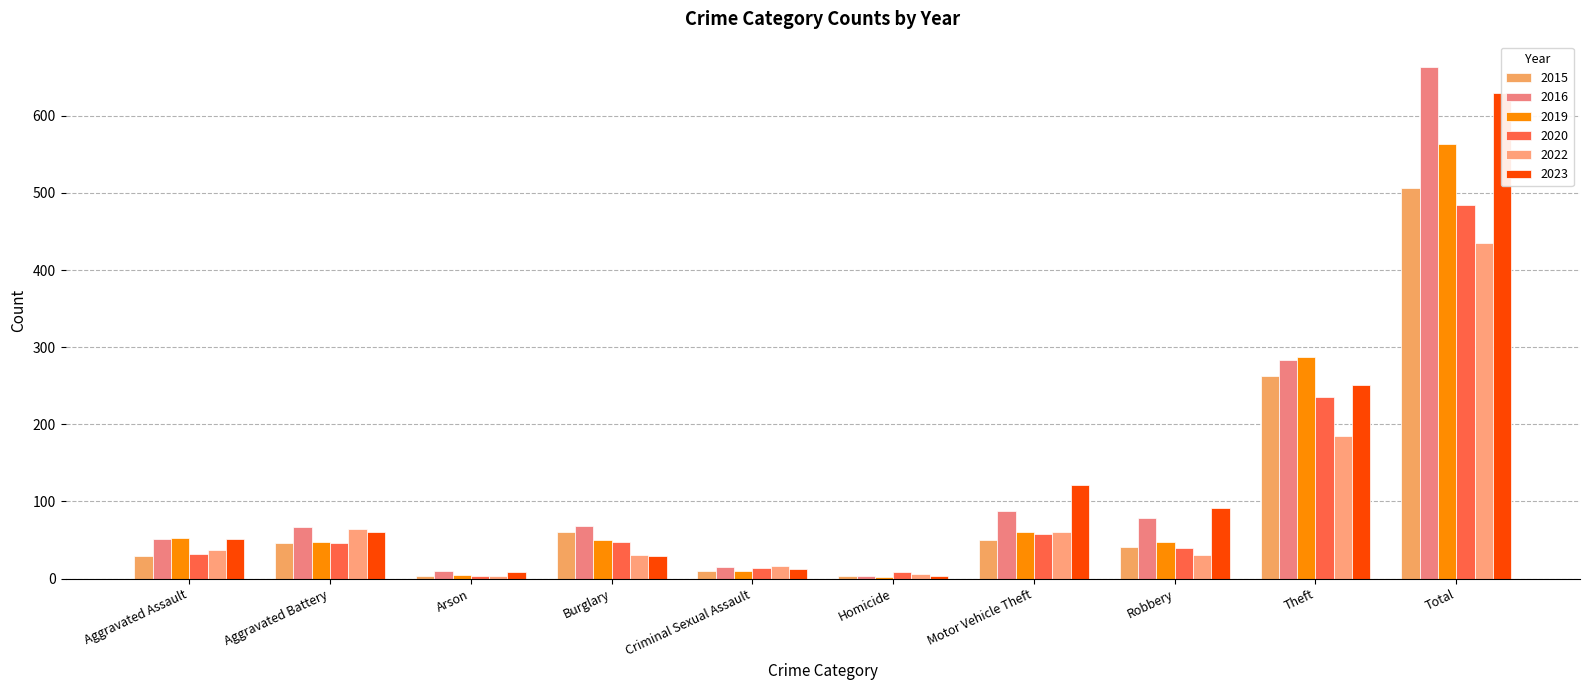

What is the label of the 5th bar from the left?

Criminal Sexual Assault